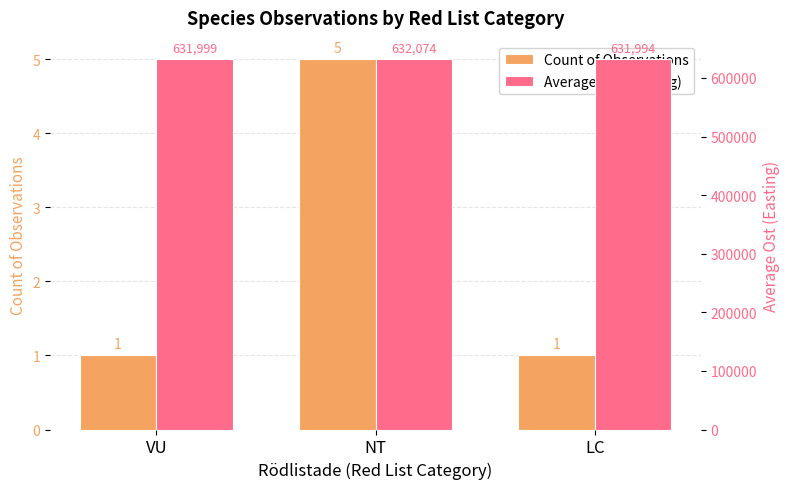

What is the sum of the Average Ost (Easting) values at NT and LC?

1264068.2